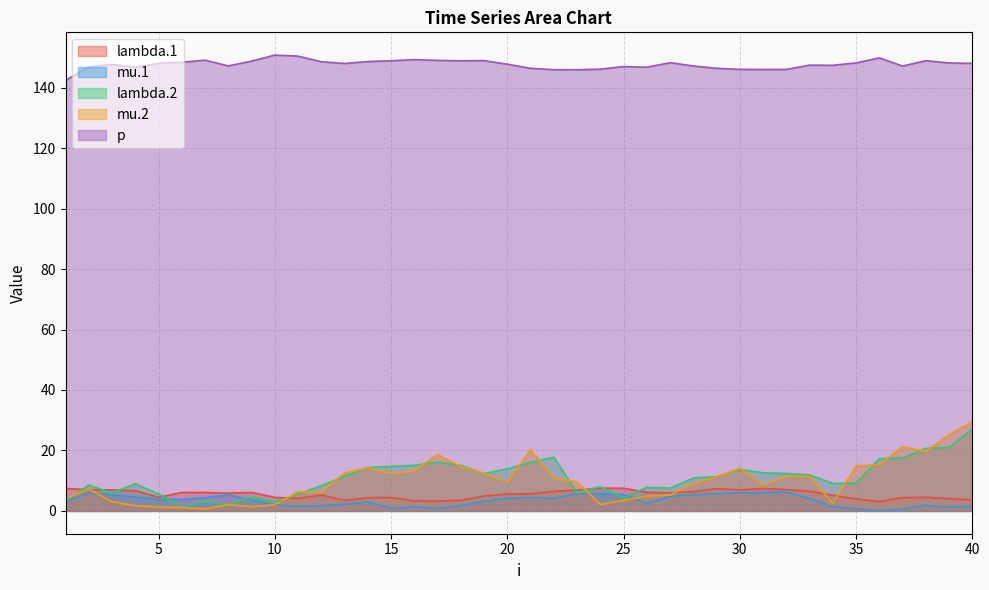

What is the sum of all mu.2 values?

395.4